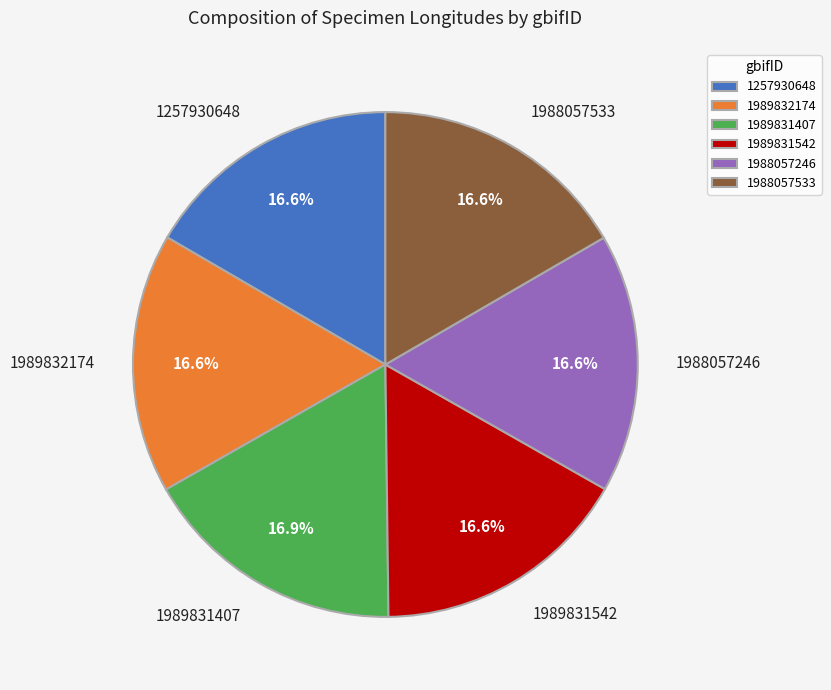

Is it true that 1989832174 is 24% of the pie?

False